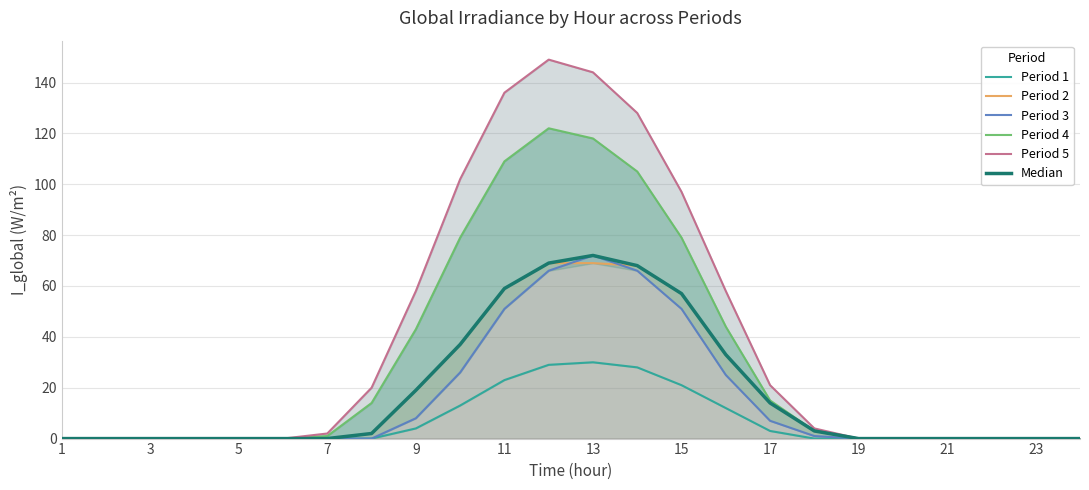

What is the average value of the Period 1 series?

7